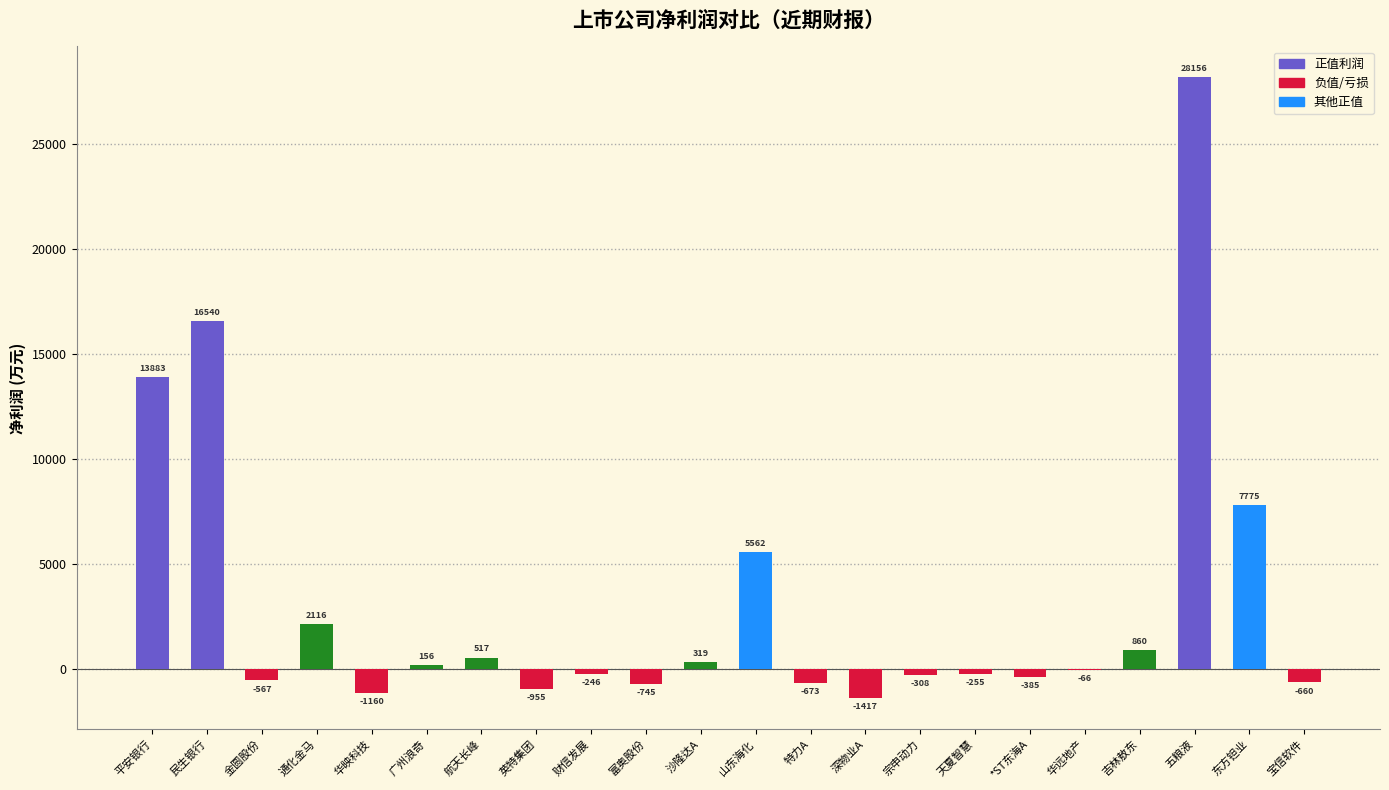

What is the average value?

3111.2